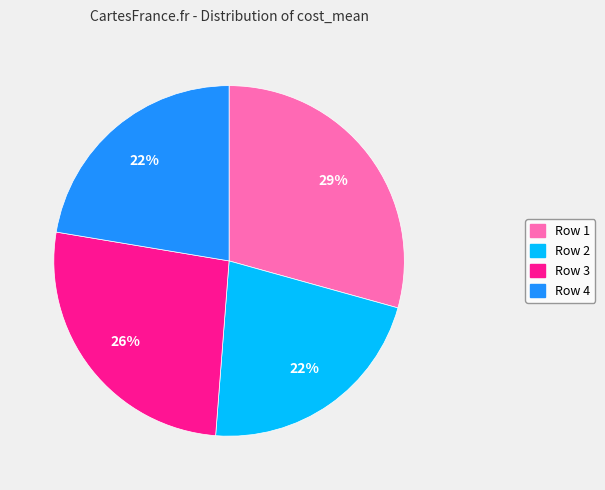

Do Row 4 and Row 1 together represent more than half of the pie?

Yes